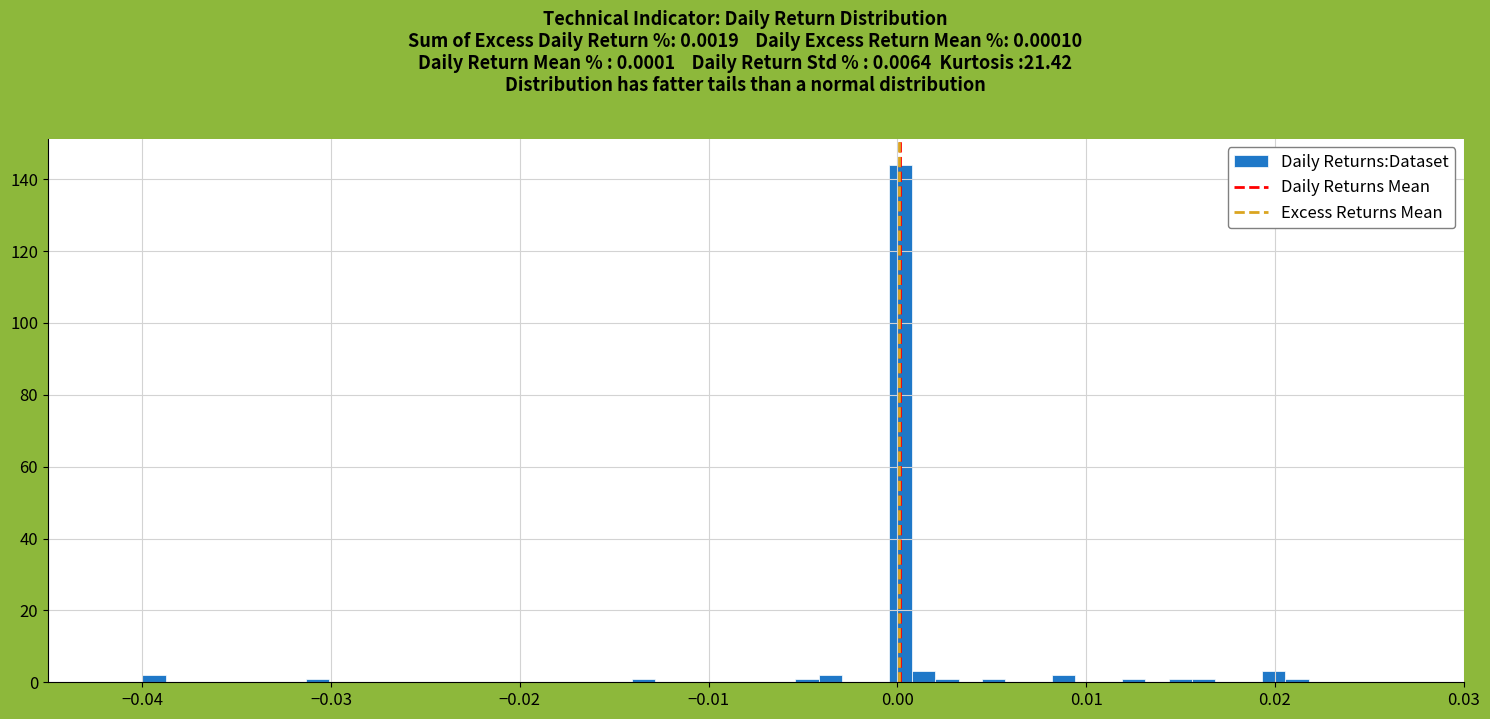

Read against the x-axis, roughly where is the centre of the tallest bar?

0.000